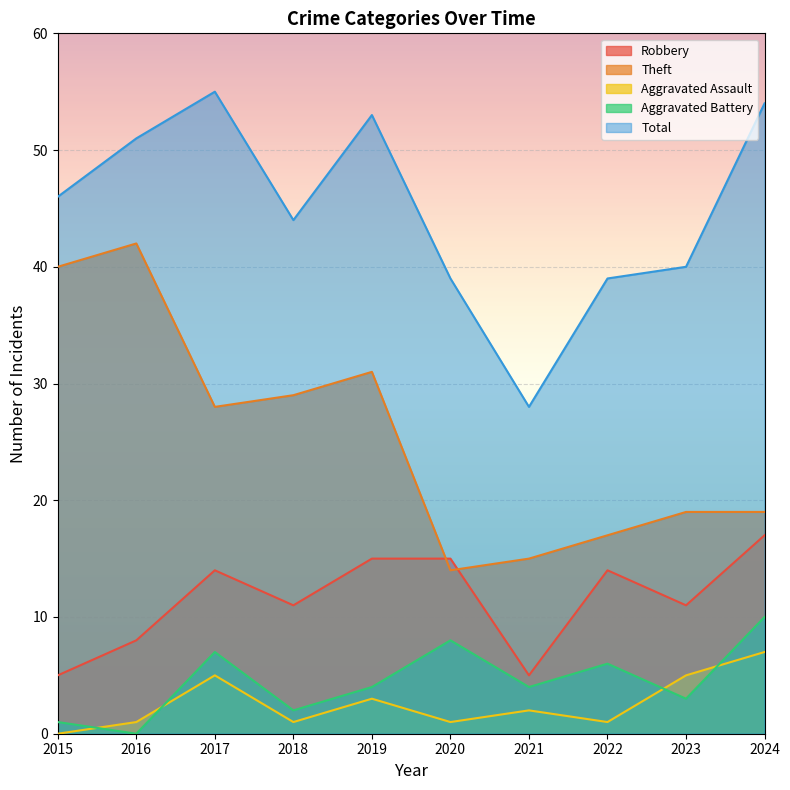

Is it true that Theft equals 32 at 2024?

False